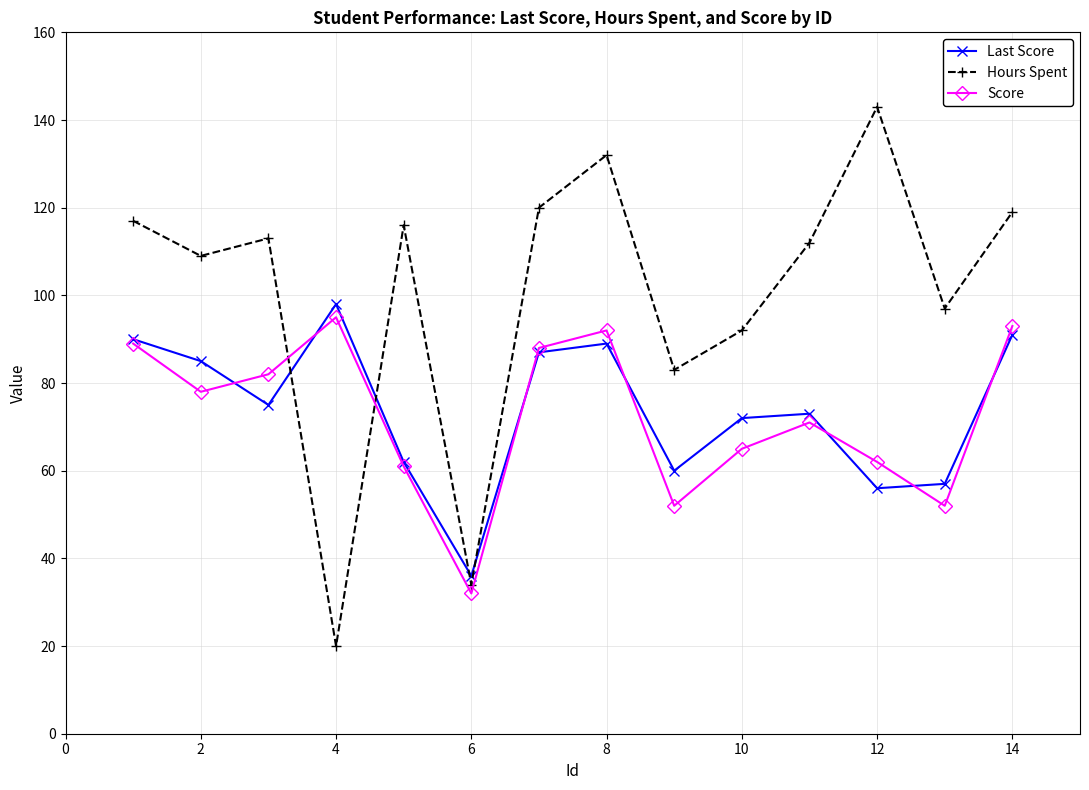

How many lines are shown in the chart?

3